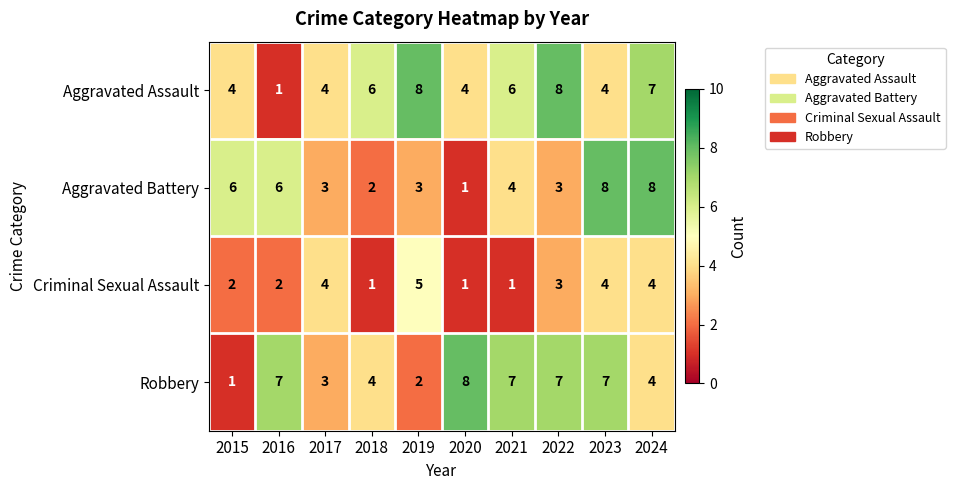

The value of Criminal Sexual Assault at 2020 is 0. True or false?

False